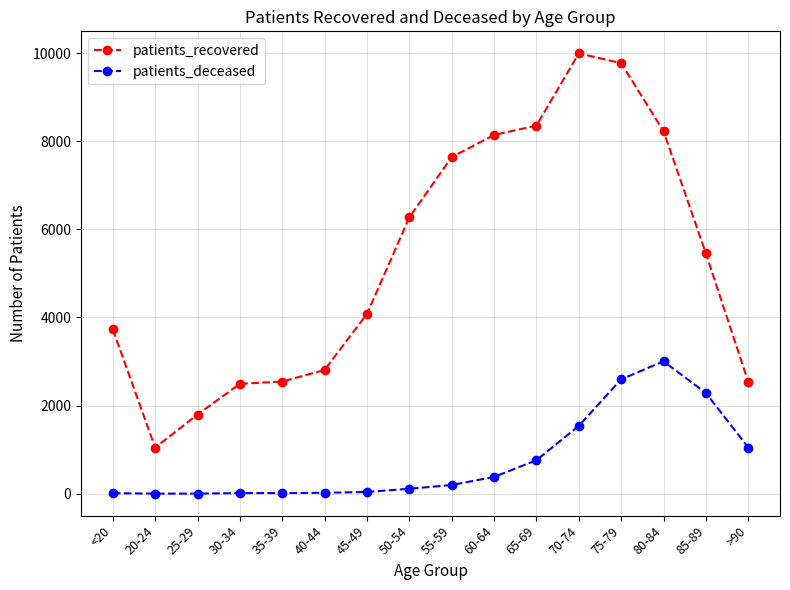

In patients_recovered, how many points are higher than both neighbors (excluding endpoints)?

1